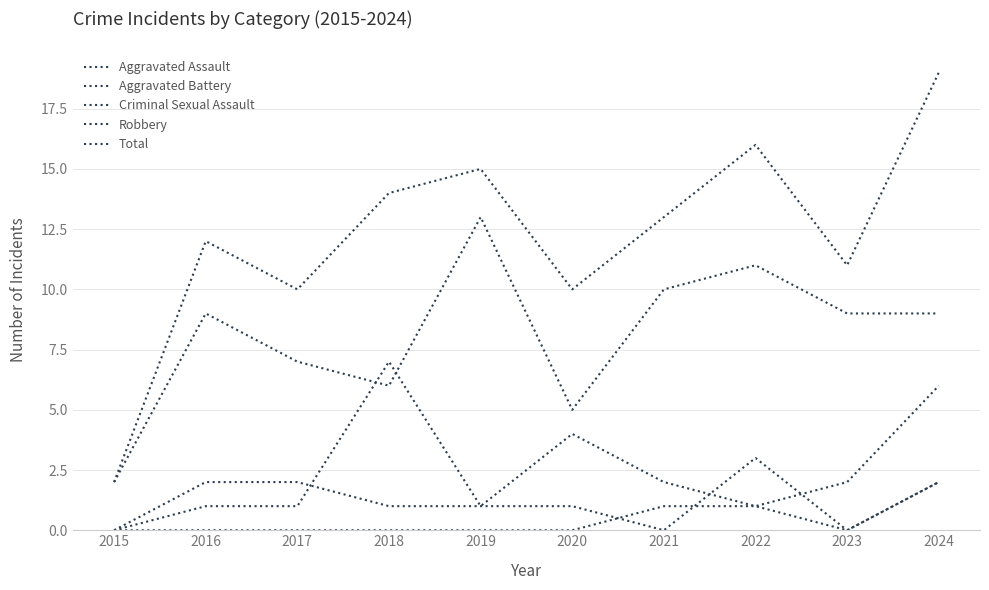

True or false: Total and Aggravated Assault intersect in this chart.

False